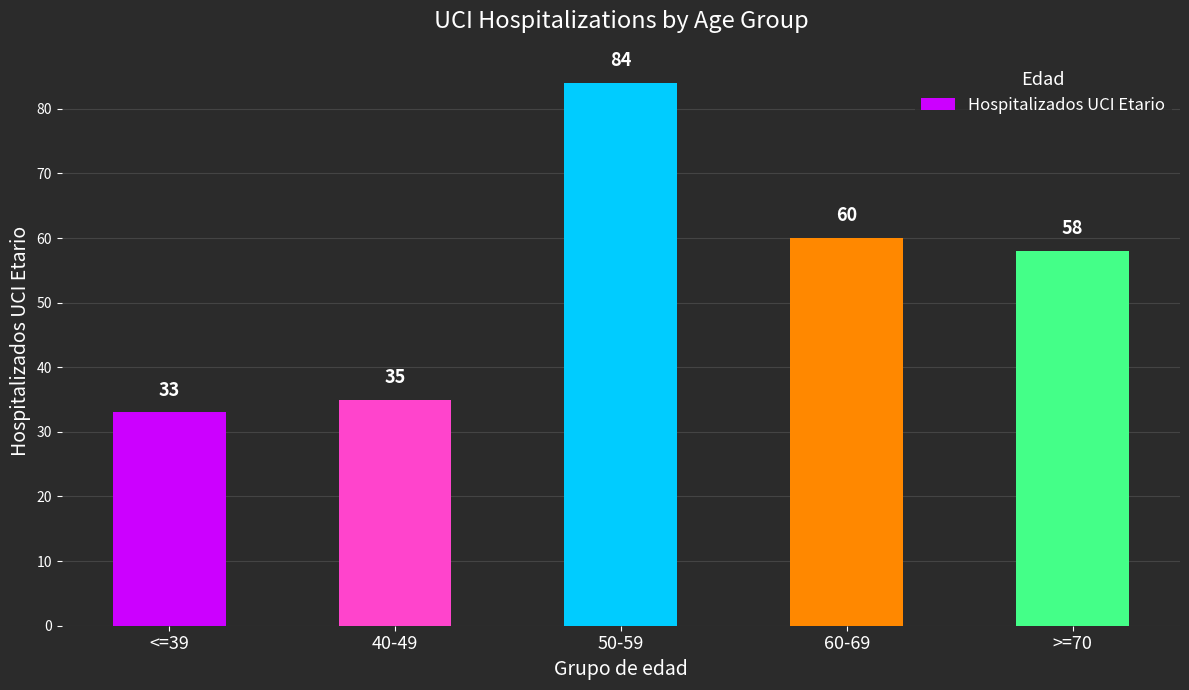

Where does the data first go above 58?

50-59